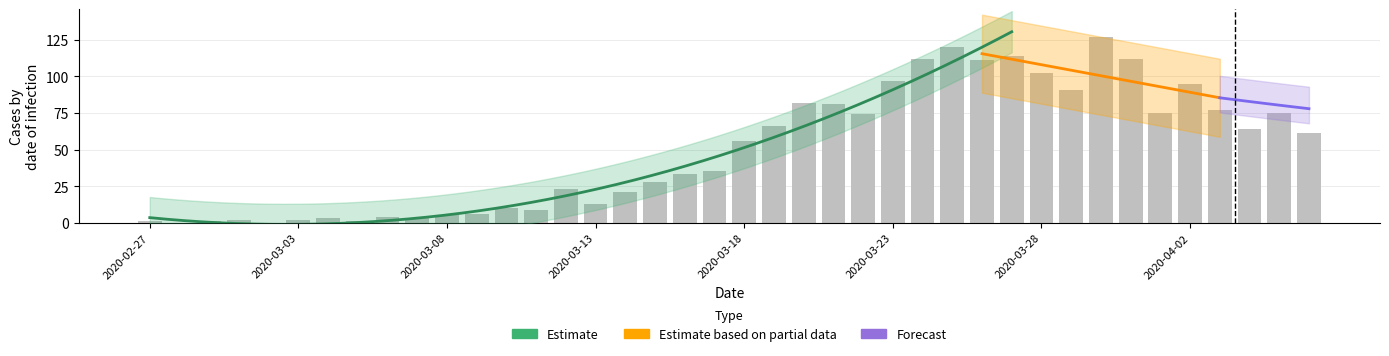

What is the sum of the values at 2020-03-21 and 2020-03-28?

183